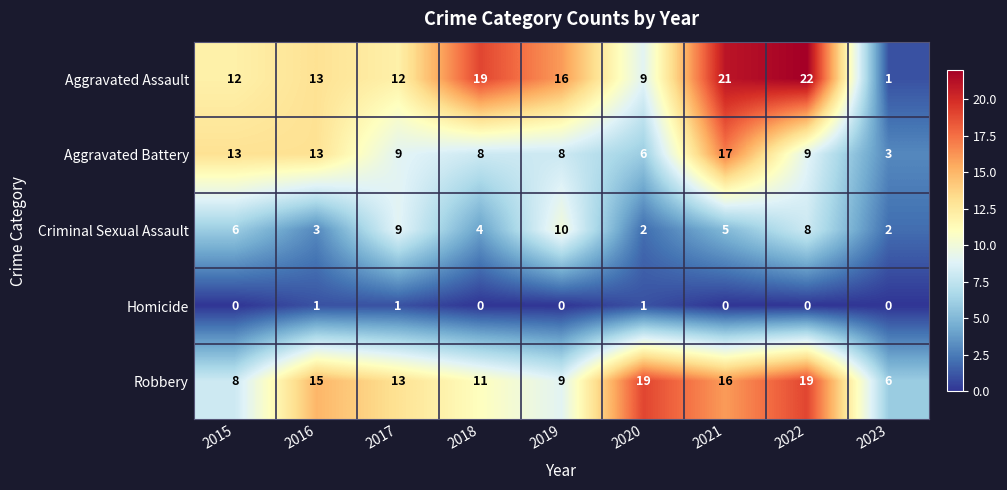

What is the difference between the second highest and minimum values in the Robbery series?

13